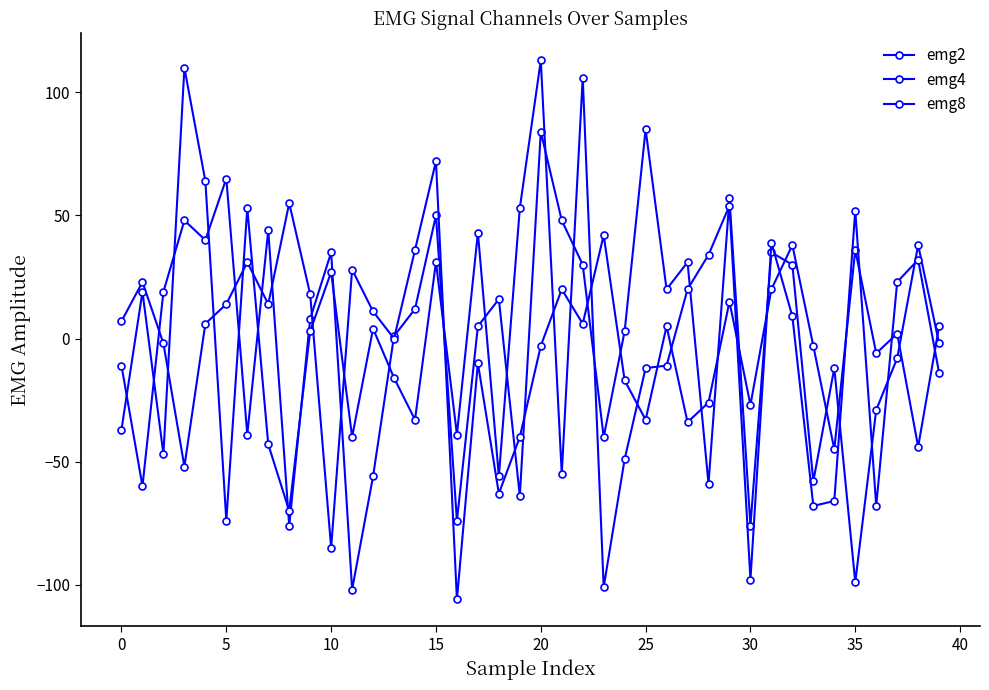

What is the sum of all emg4 values?

-92